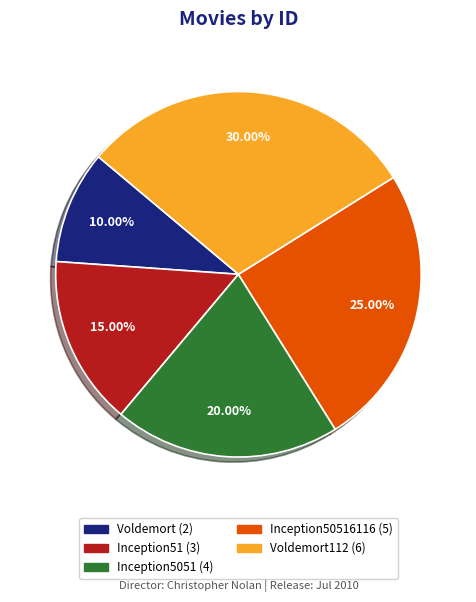

Is there a majority slice in this chart?

No